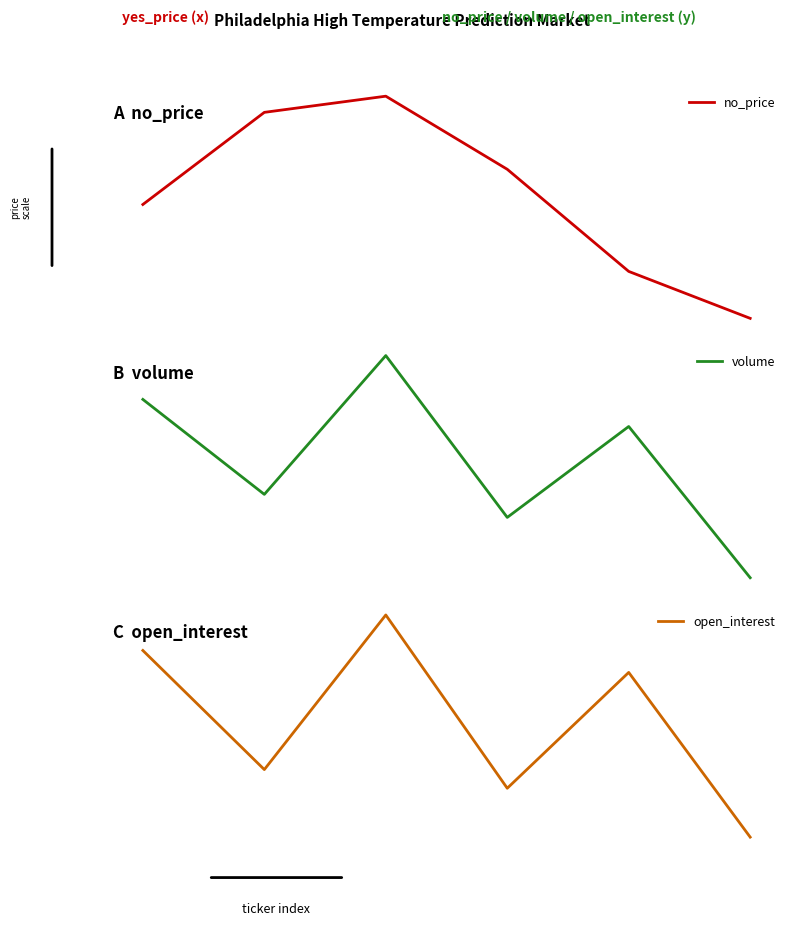

The value of no_price at 2 is 0.1. True or false?

True